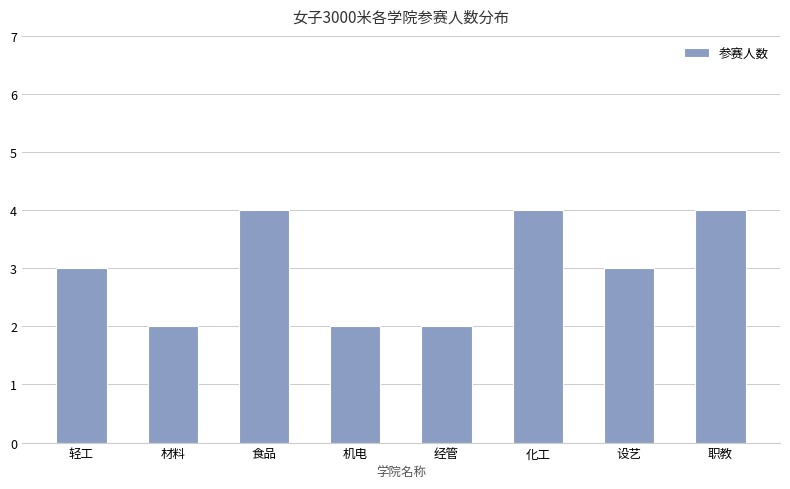

What is the maximum value shown in the chart?

4